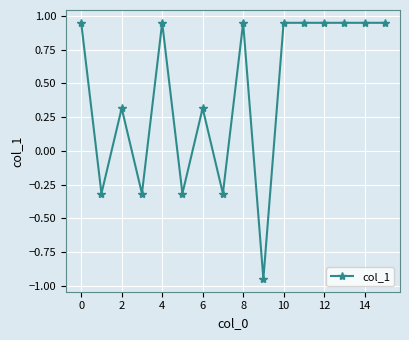

True or false: there are more than 0 points higher than both neighbors.

True